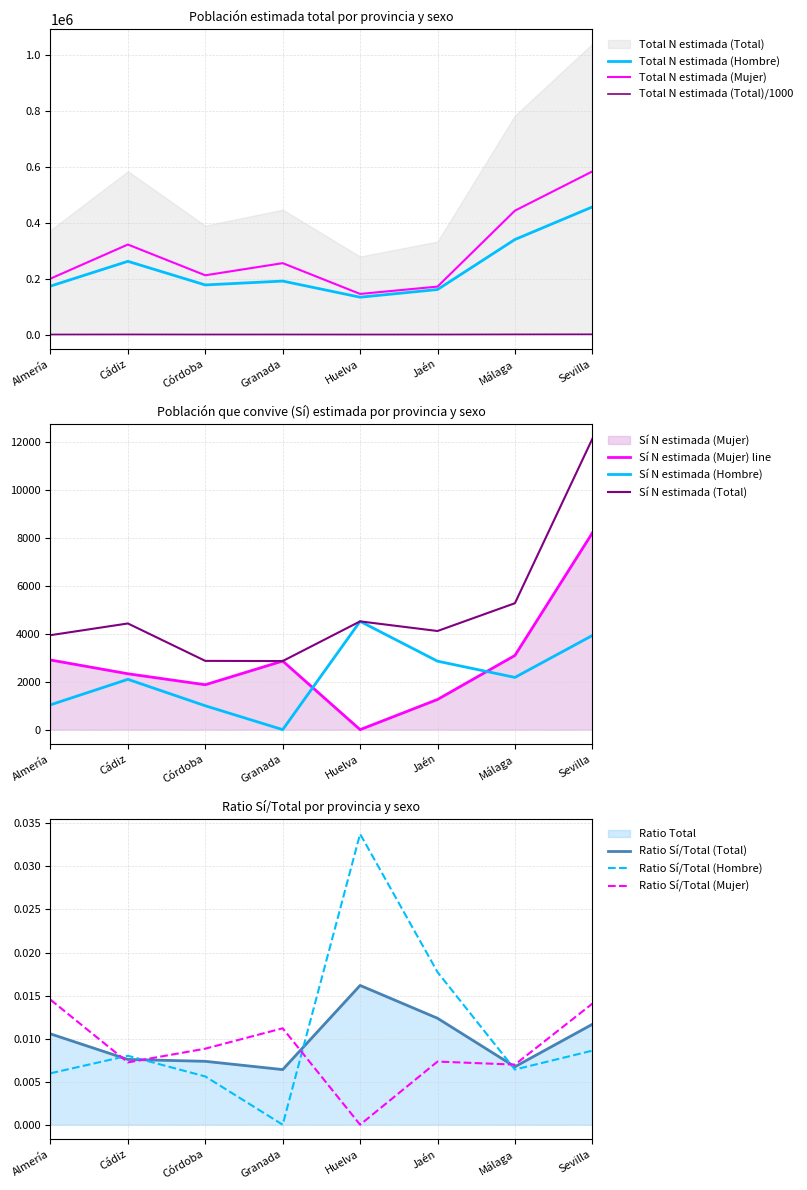

What is the sum of all Sí N estimada (Total) values?

40157